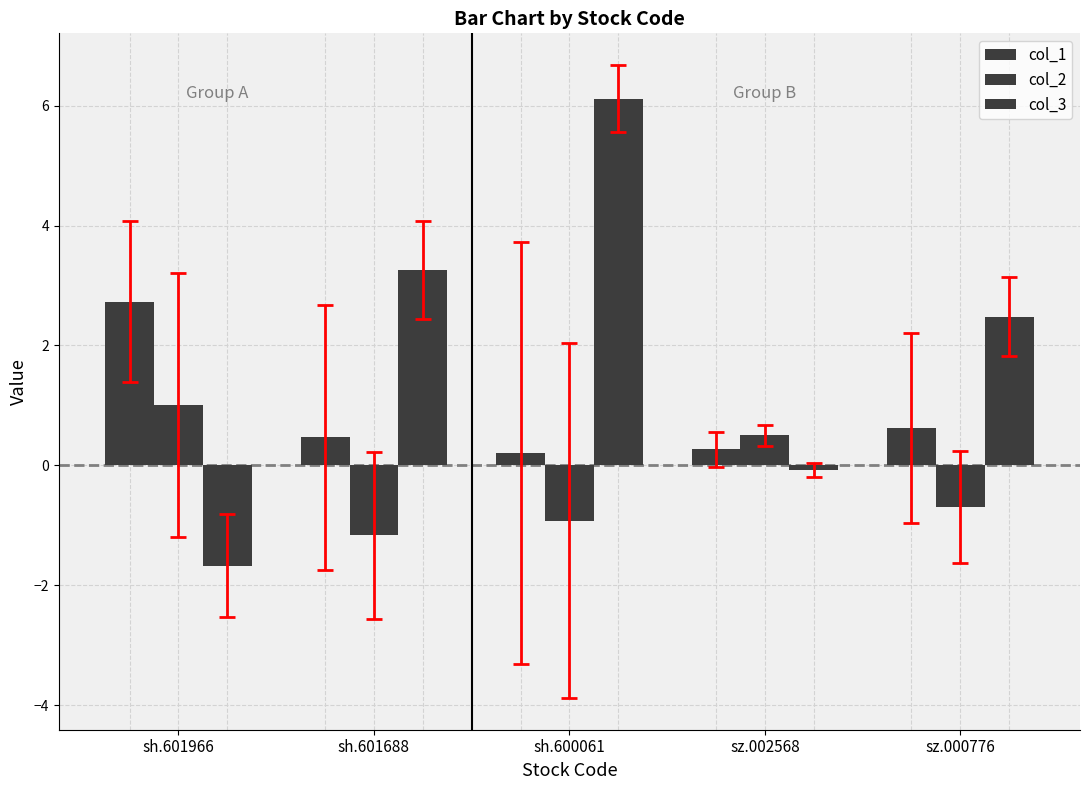

How many values in the col_2 series exceed 0?

2